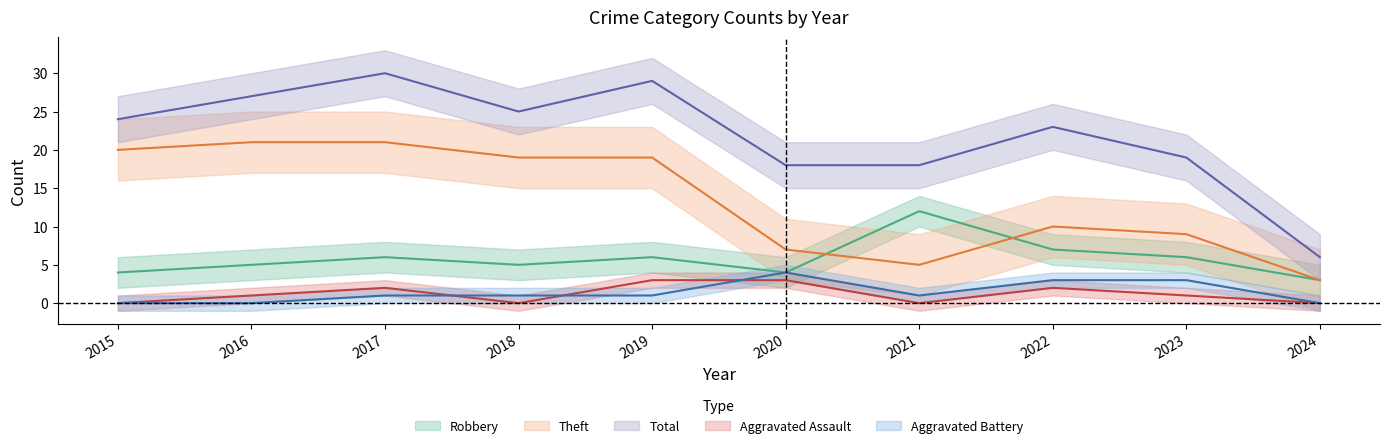

True or false: Aggravated Assault has more than 1 points higher than both neighbors.

True